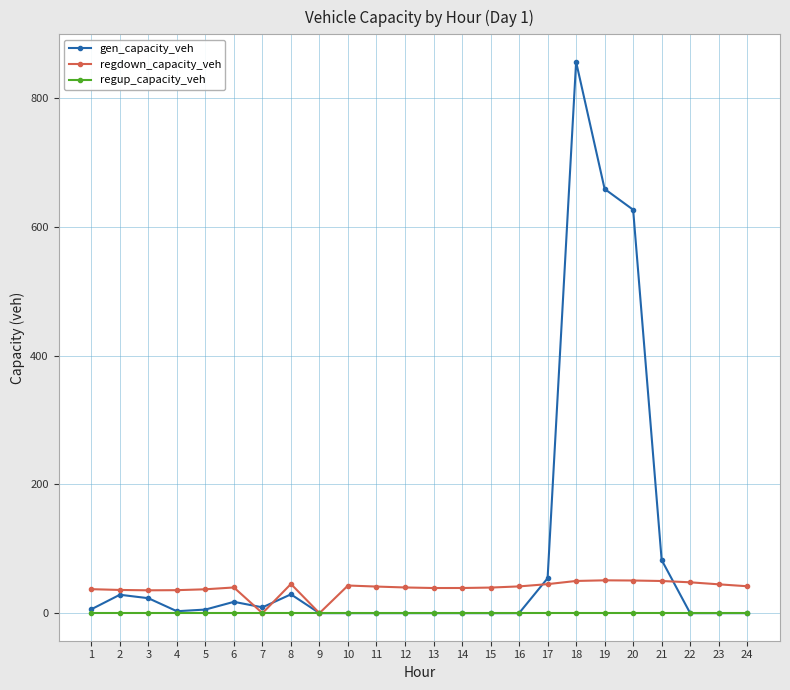

What is the spread (max minus min) of values at 2?

36.0